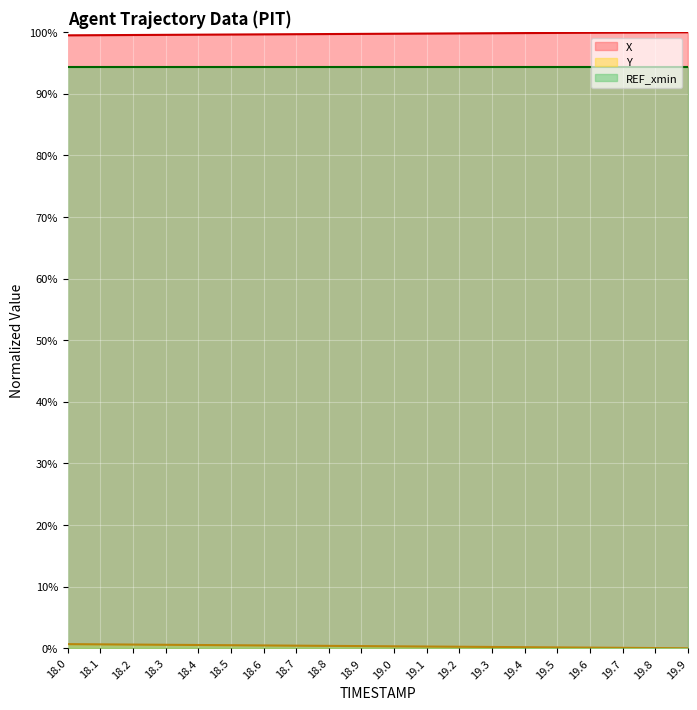

List the labels in order of Y value, largest first.

18.0, 18.1, 18.2, 18.3, 18.4, 18.5, 18.6, 18.7, 18.8, 18.9, 19.0, 19.1, 19.2, 19.3, 19.4, 19.5, 19.6, 19.7, 19.8, 19.9